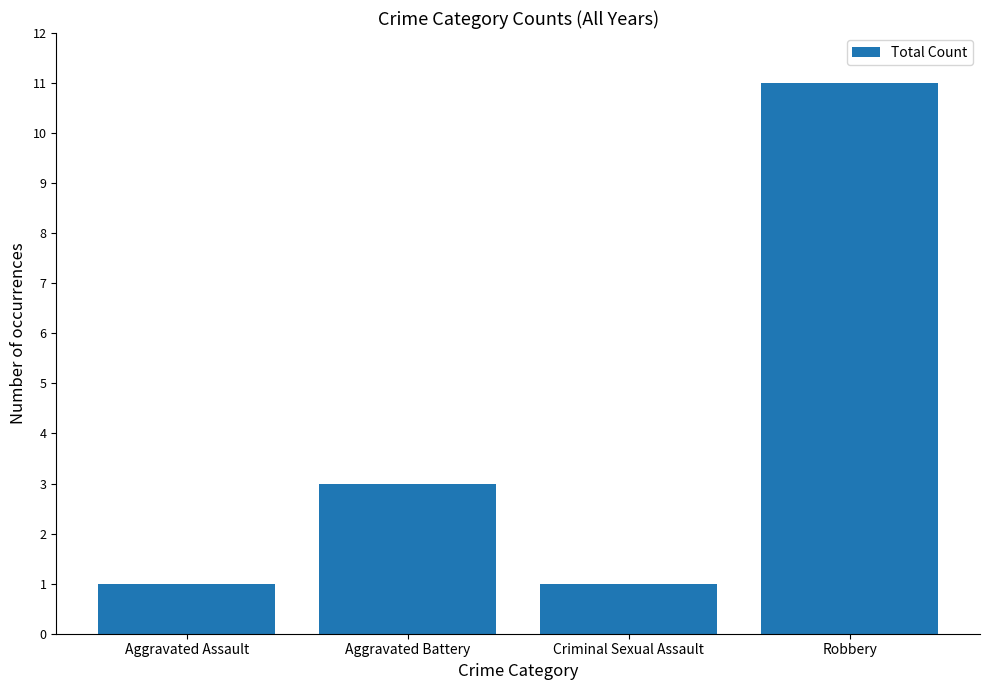

What is the label of the 1st bar from the right?

Robbery